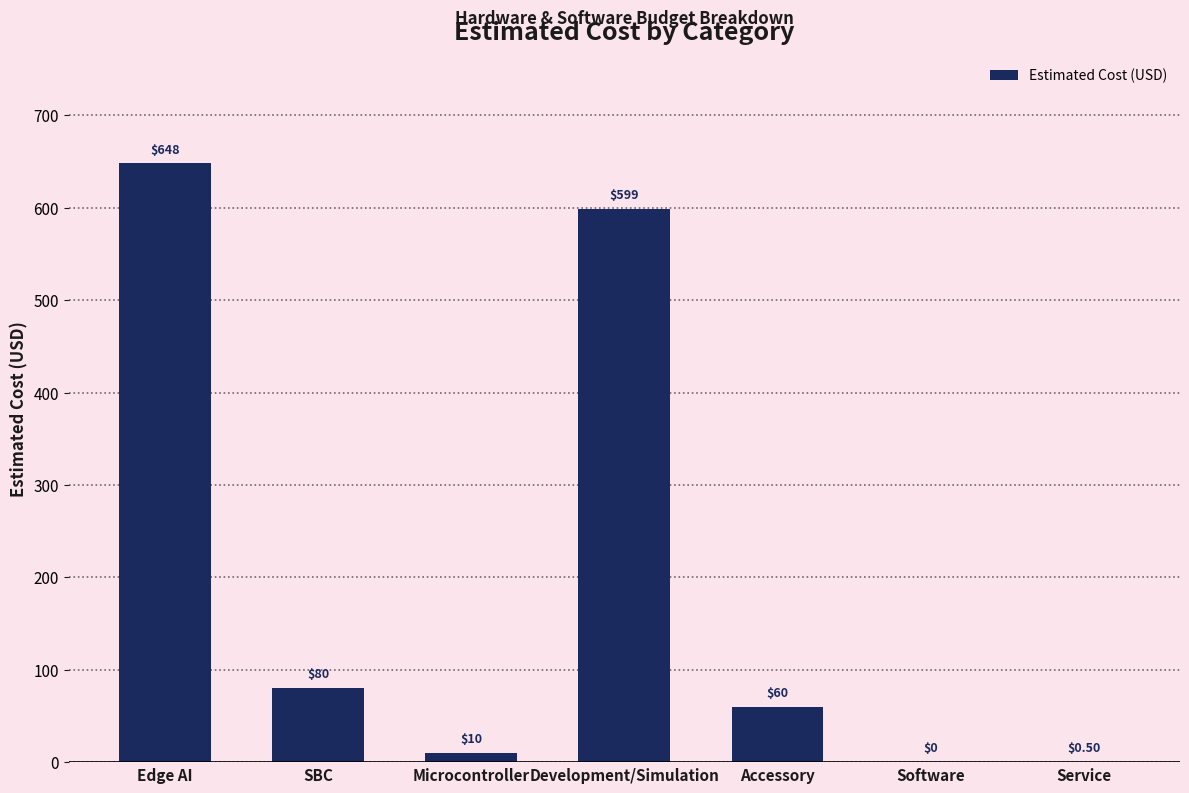

Which has a higher value, Microcontroller or Edge AI?

Edge AI